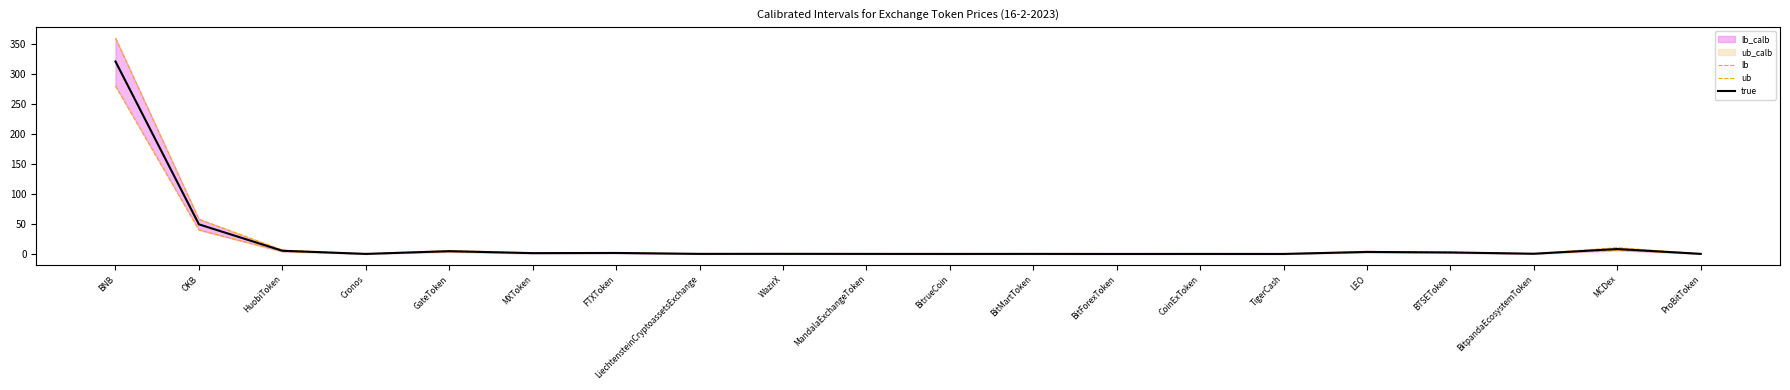

Which has a higher value, BNB or CoinExToken?

BNB